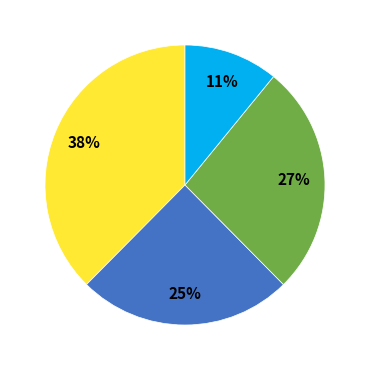

Is there a majority slice in this chart?

No